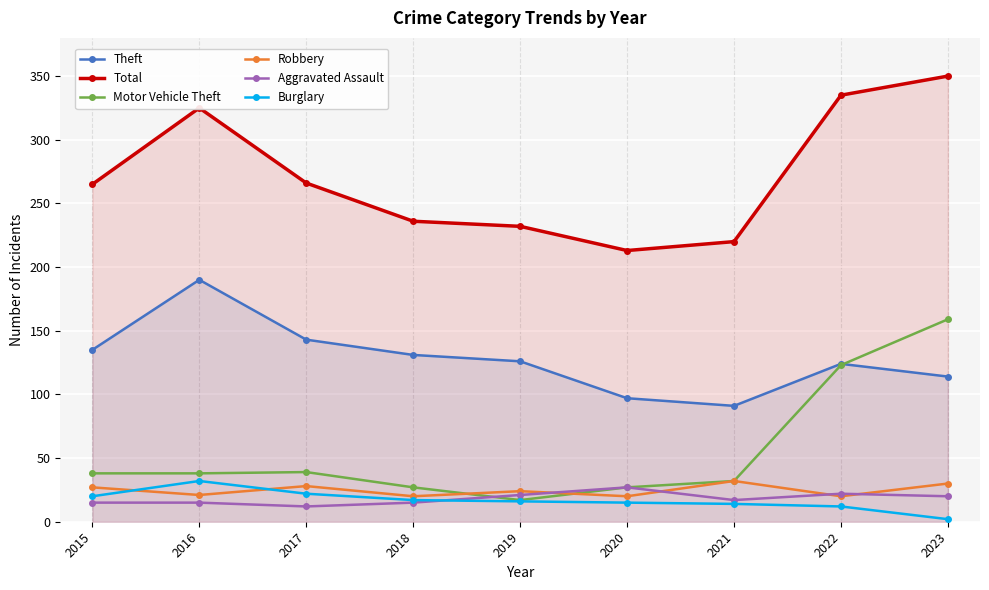

Is it true that Total equals 346 at 2021?

False